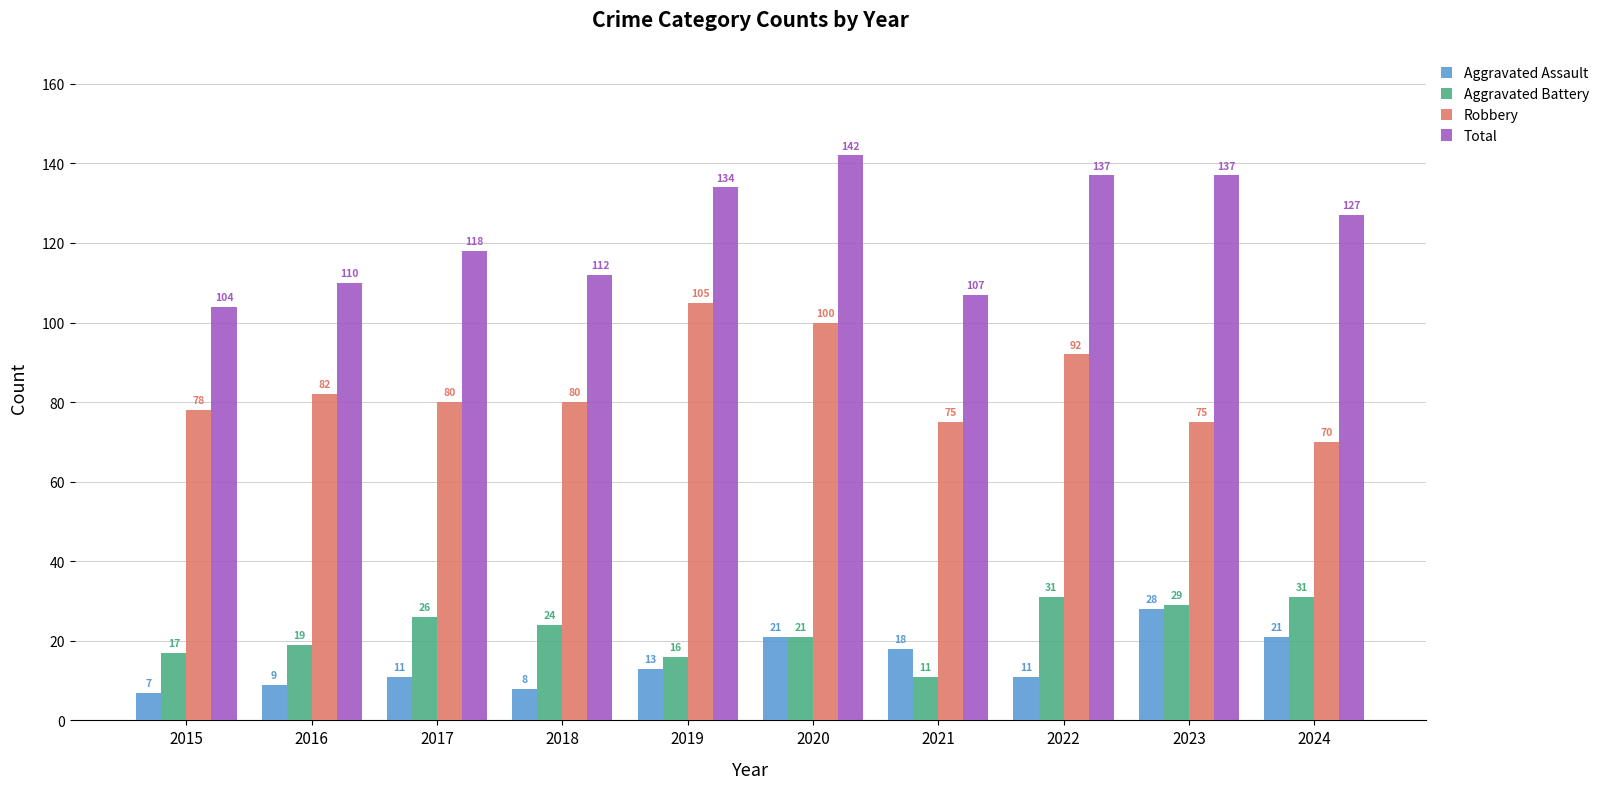

The Robbery series shows 80 at 2017. True or false?

True